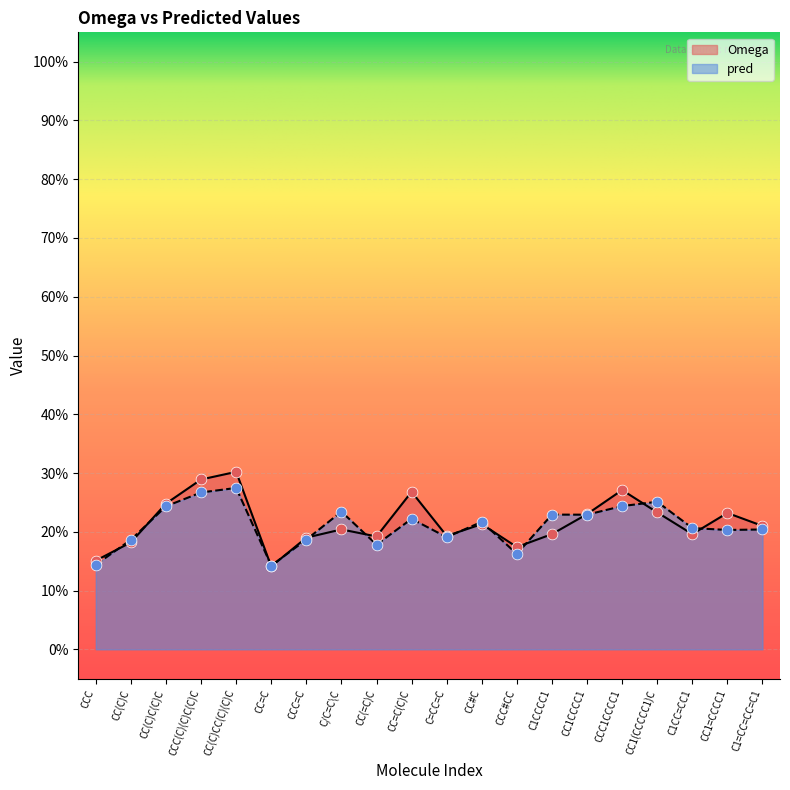

At which category is the sum across all series the highest?

CC(C)CC(C)(C)C